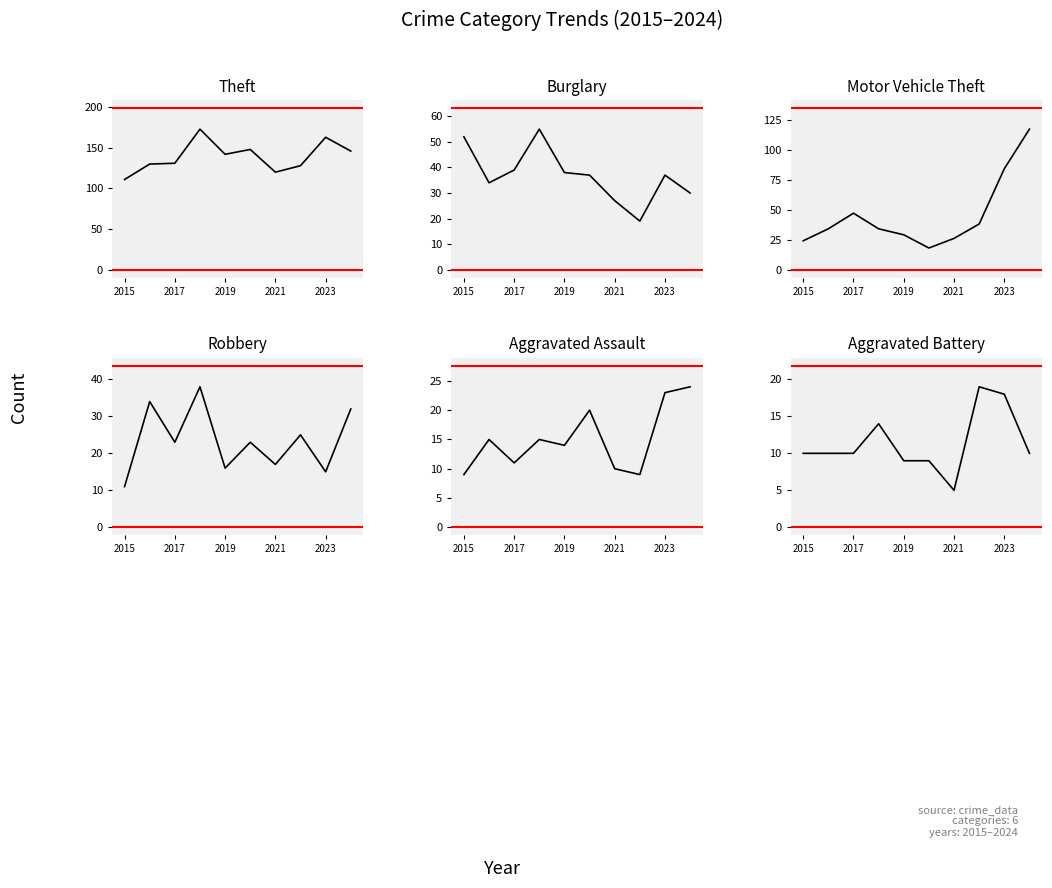

How many data points does each series have?

10